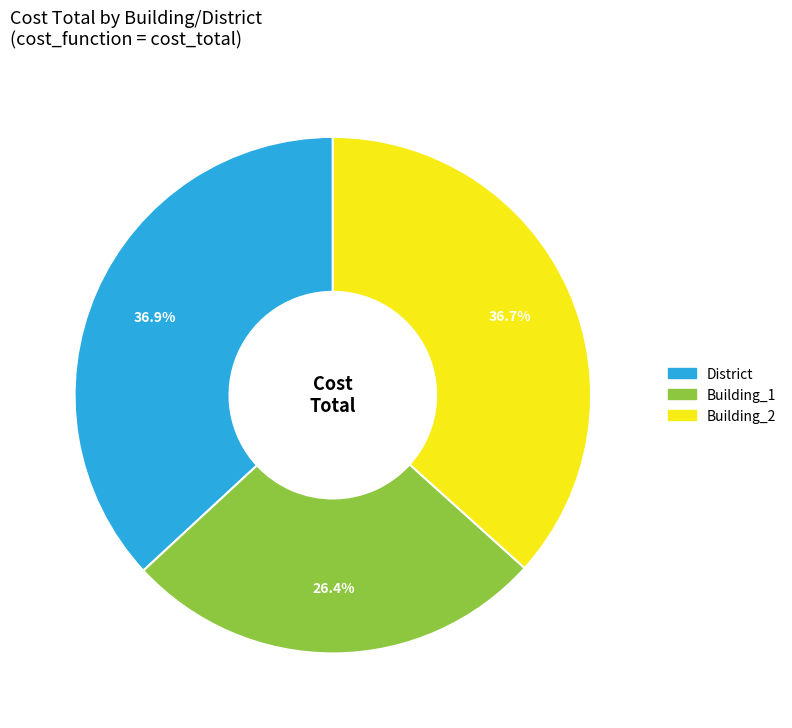

Is there a majority slice in this chart?

No